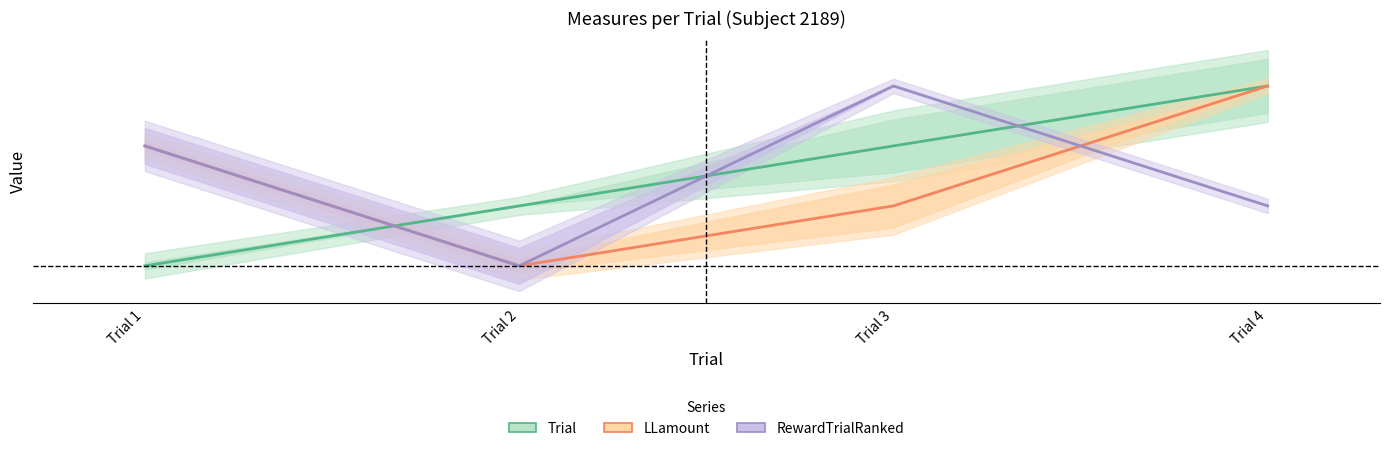

Is it true that Trial equals 0.7 at Trial 3?

True